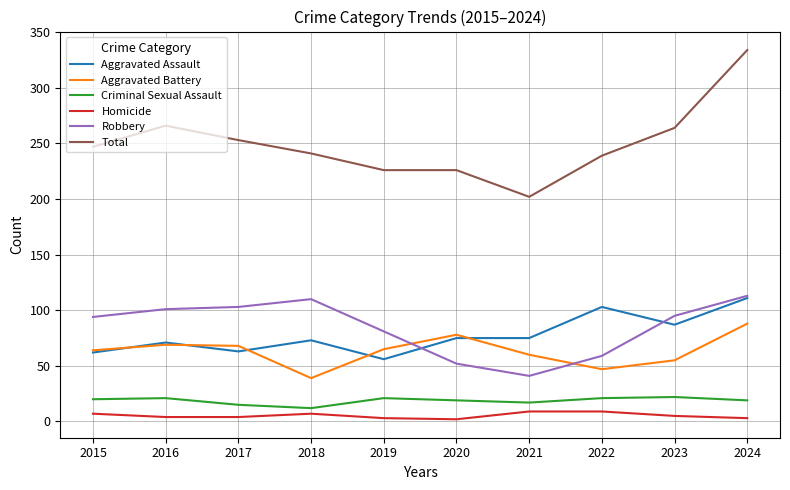

The Total series shows 286 at 2021. True or false?

False